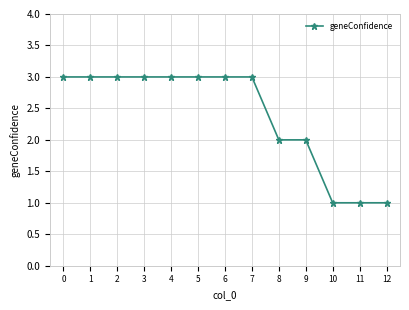

How many data points are less than 3?

5